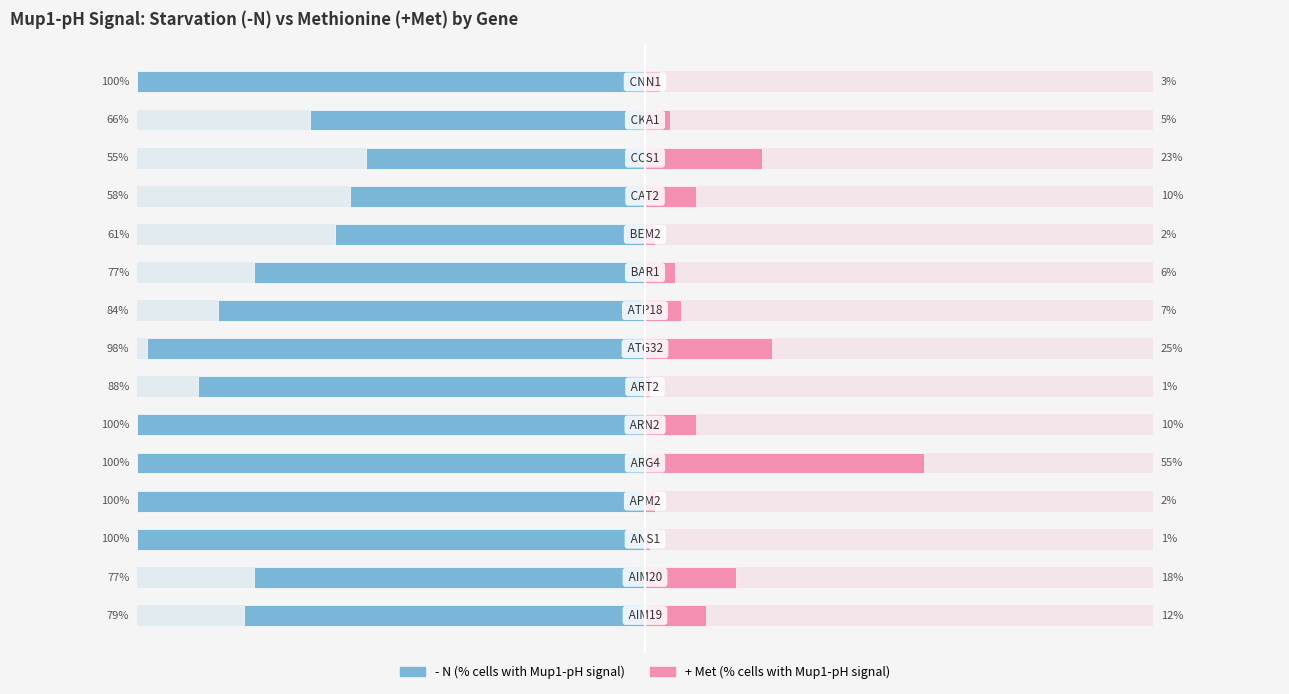

How many data points in + Met (% cells with Mup1-pH signal) are above 7?

7